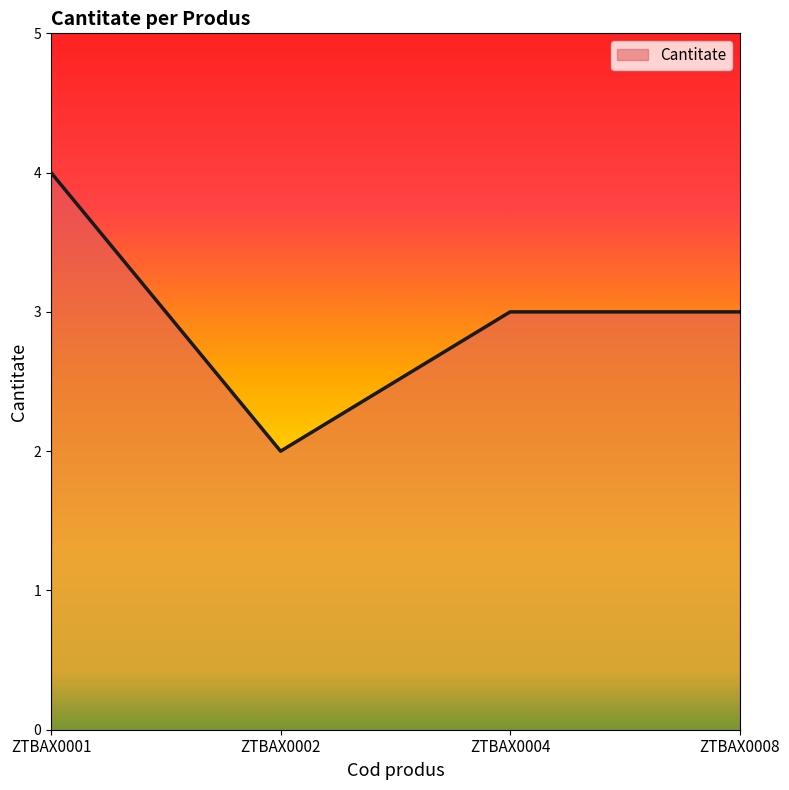

What is the greatest value displayed?

4